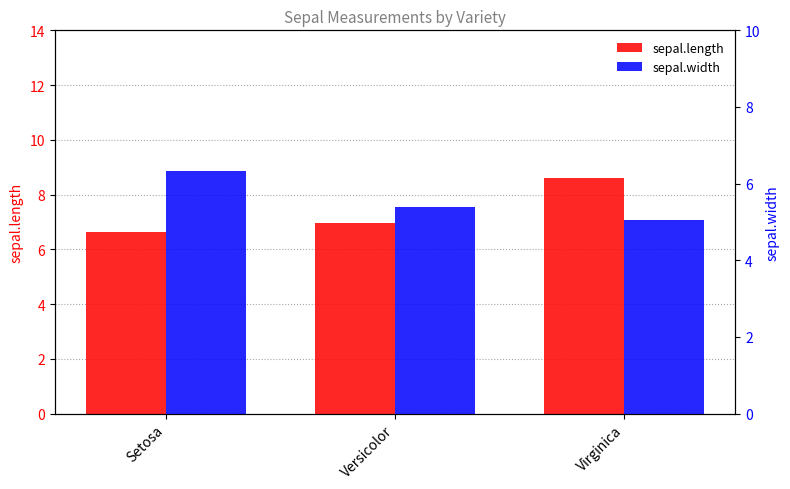

Which series has the largest total across all categories?

sepal.length